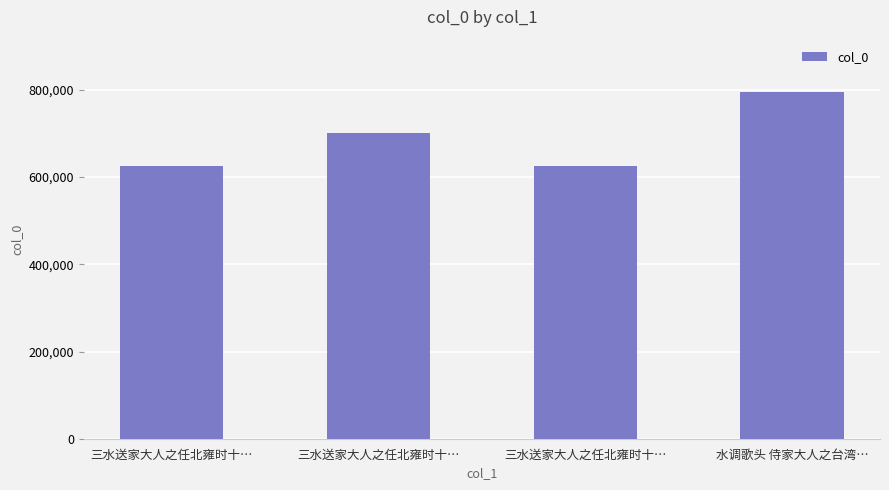

Does the chart contain stacked bars?

No